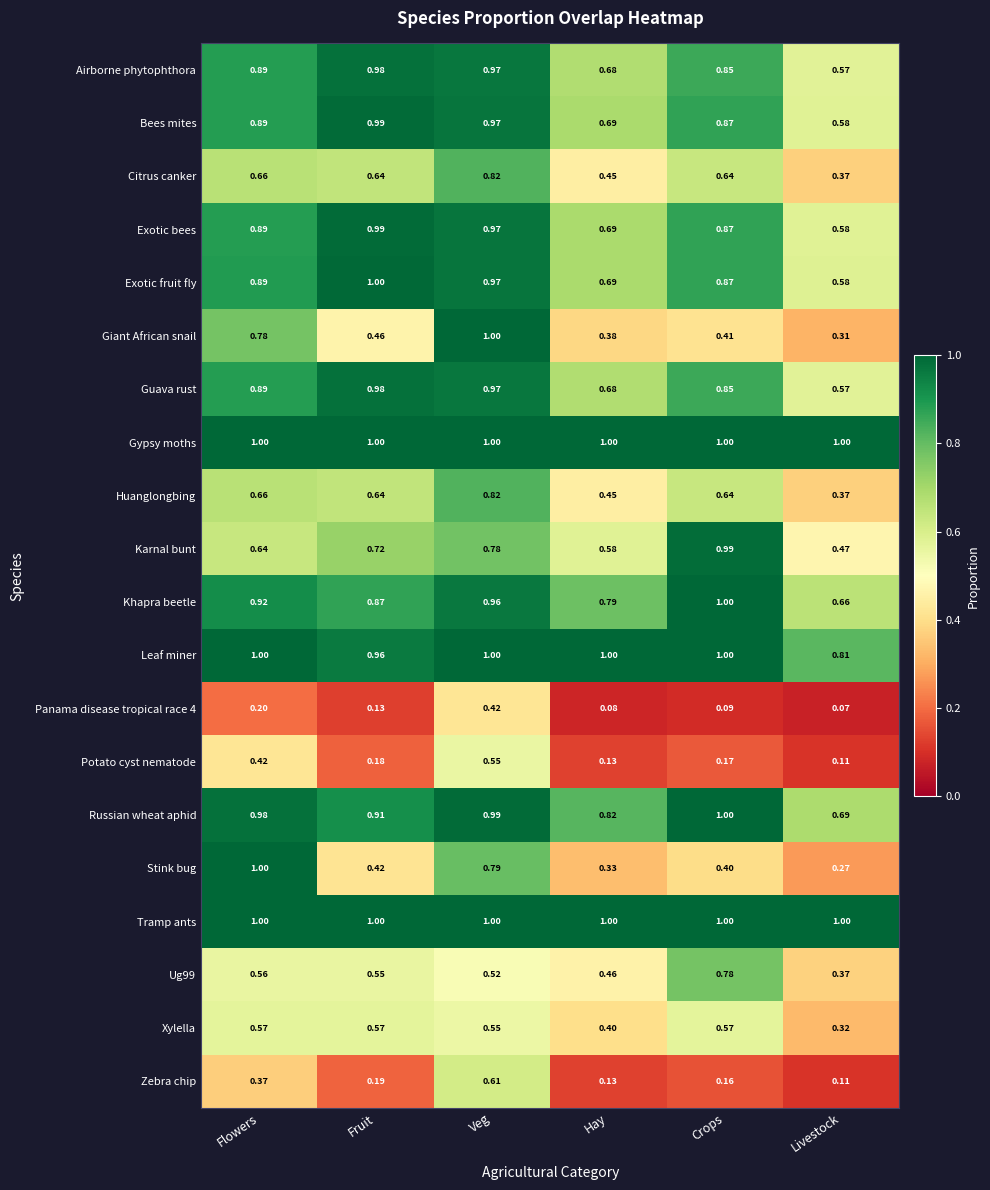

At which label is Guava rust closest to 0?

Livestock